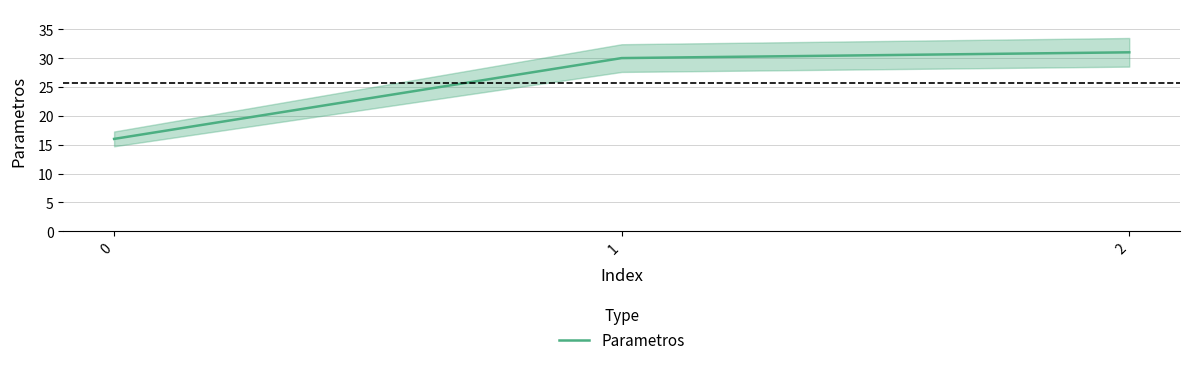

What is the difference between the values at 1 and 0?

14